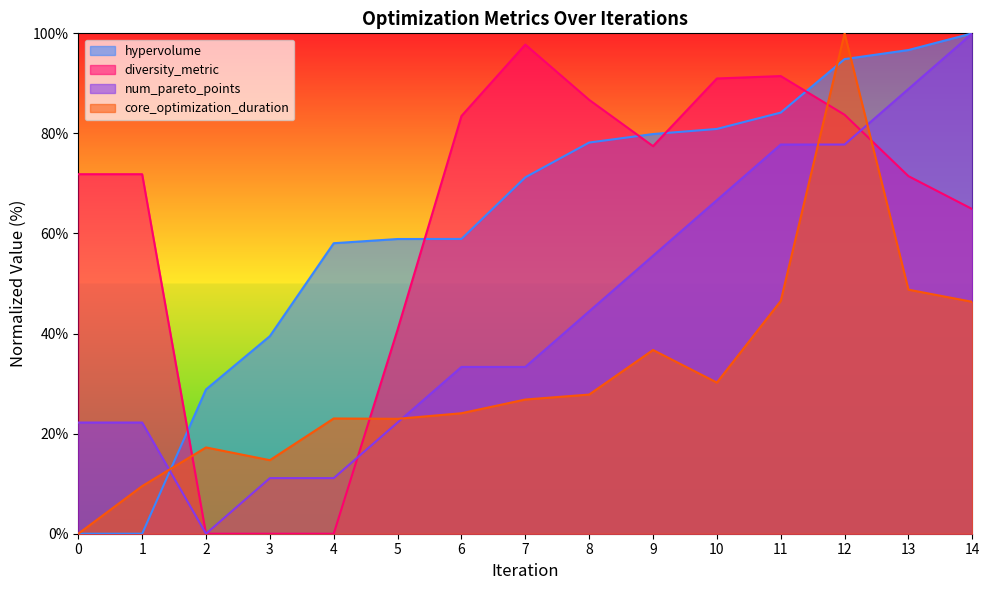

Reading right to left, extract all data points from this chart.

hypervolume: 14=100.0	13=96.7	12=94.9	11=84.2	10=80.9	9=79.9	8=78.2	7=71.2	6=58.9	5=58.9	4=58.1	3=39.5	2=28.8	1=0.0	0=0.0
diversity_metric: 14=64.9	13=71.5	12=83.7	11=91.5	10=91.0	9=77.5	8=86.7	7=97.8	6=83.5	5=40.8	4=0.0	3=0.0	2=0.0	1=71.8	0=71.8
num_pareto_points: 14=100.0	13=88.9	12=77.8	11=77.8	10=66.7	9=55.6	8=44.4	7=33.3	6=33.3	5=22.2	4=11.1	3=11.1	2=0.0	1=22.2	0=22.2
core_optimization_duration: 14=46.3	13=48.8	12=100.0	11=46.5	10=30.2	9=36.7	8=27.8	7=26.8	6=24.1	5=23.0	4=23.0	3=14.7	2=17.2	1=9.5	0=0.0